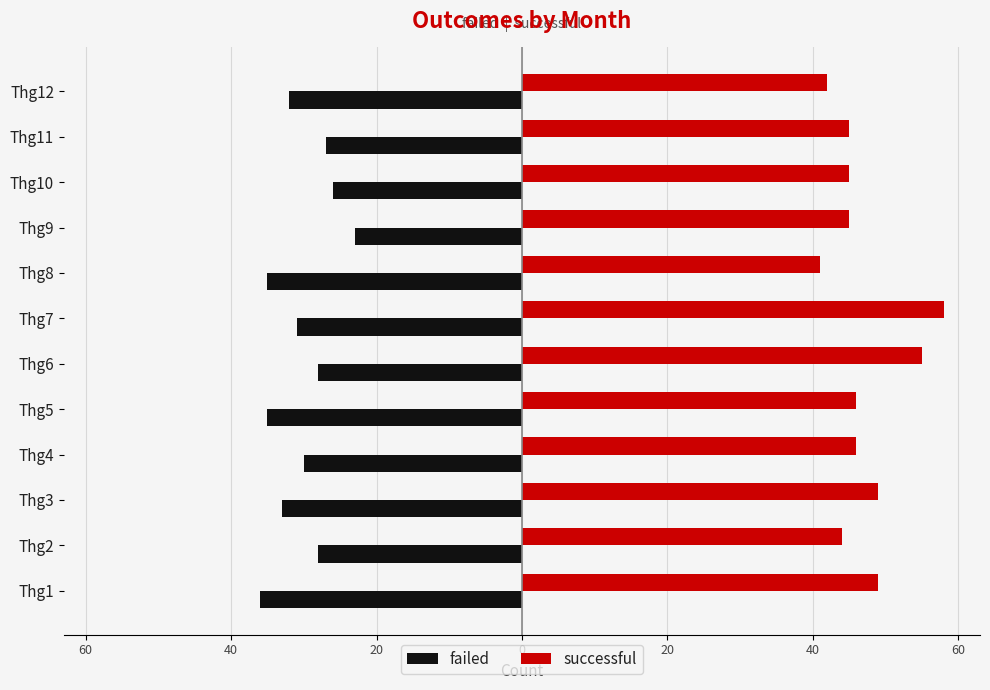

What are all the series names shown in the legend?

failed, successful